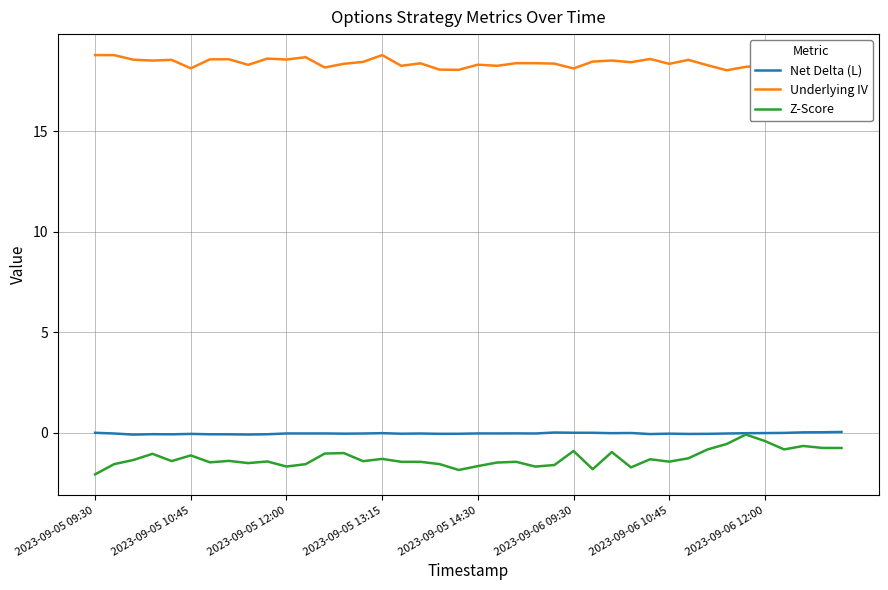

True or false: Underlying IV and Z-Score intersect in this chart.

False